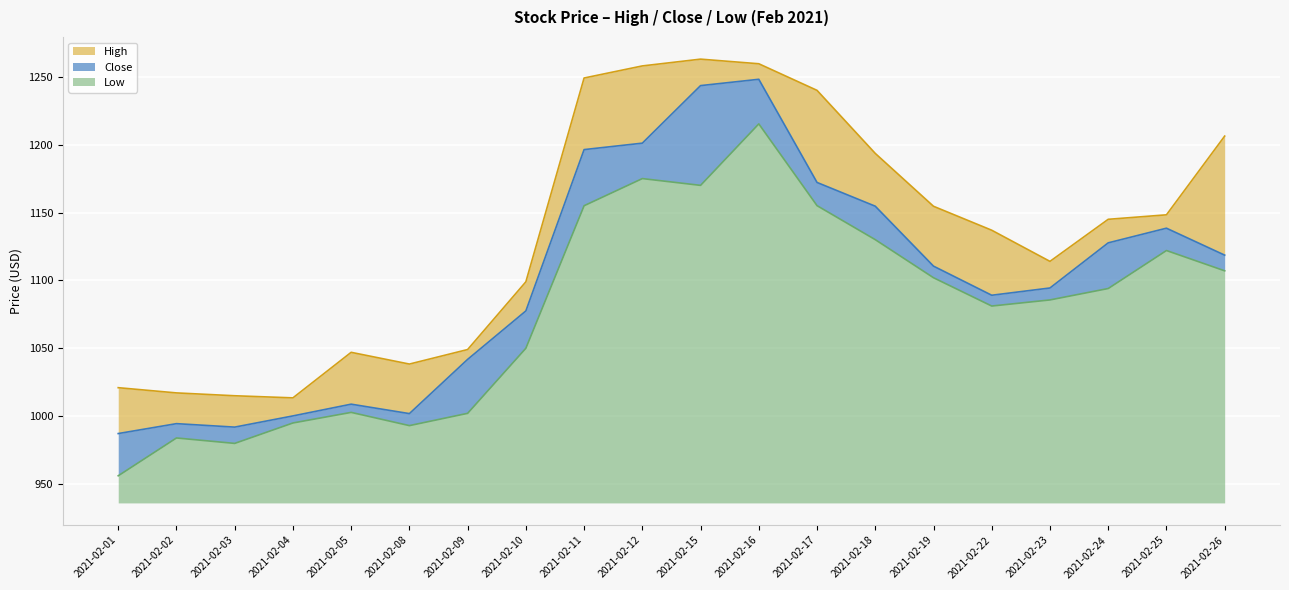

Which category has the lowest value across all series?

2021-02-01